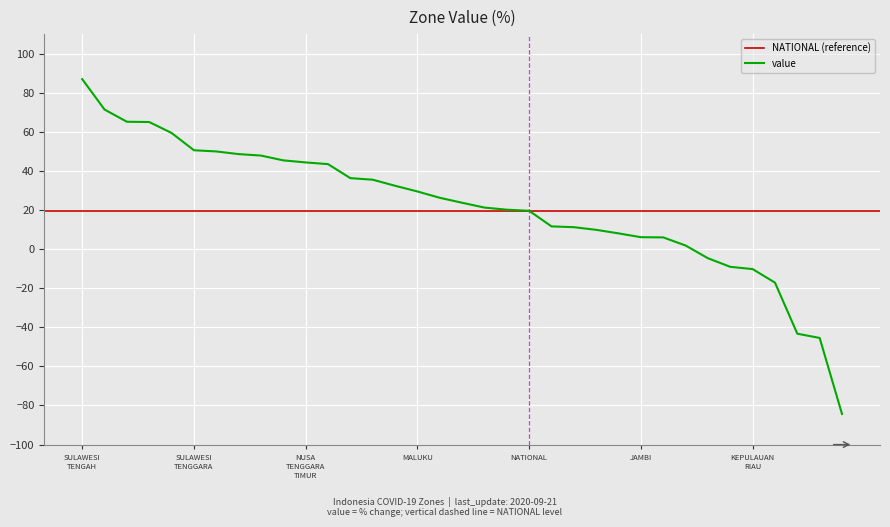

What is the difference between the values at KALIMANTAN_TIMUR and KALIMANTAN_SELATAN?

51.3